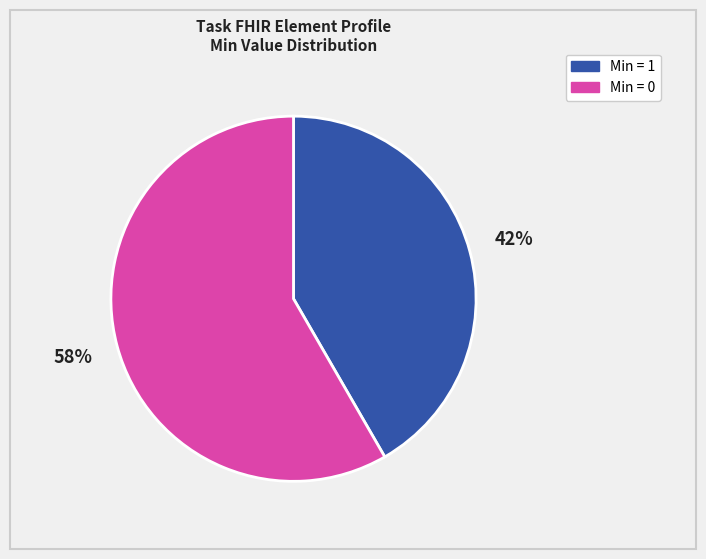

To the nearest percent, what is the average slice percentage?

50%